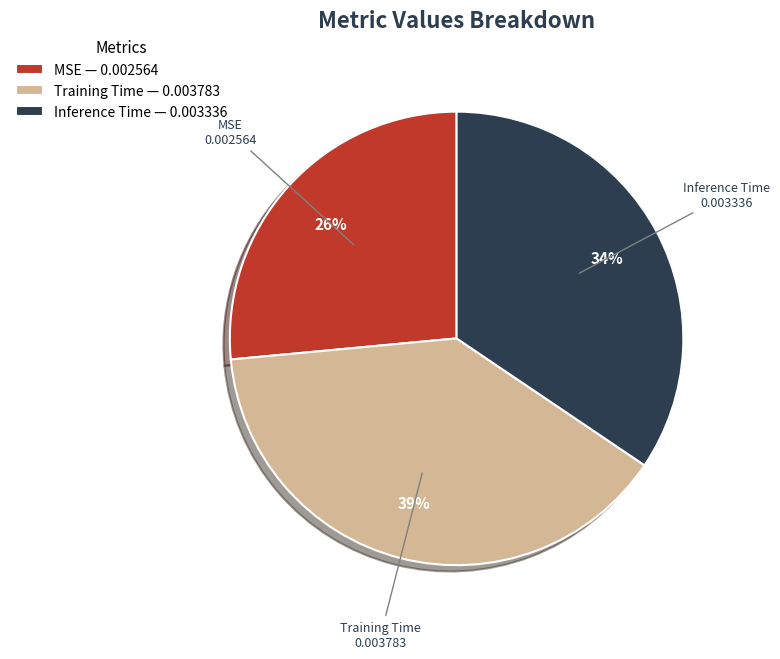

Count the number of slices in the pie.

3